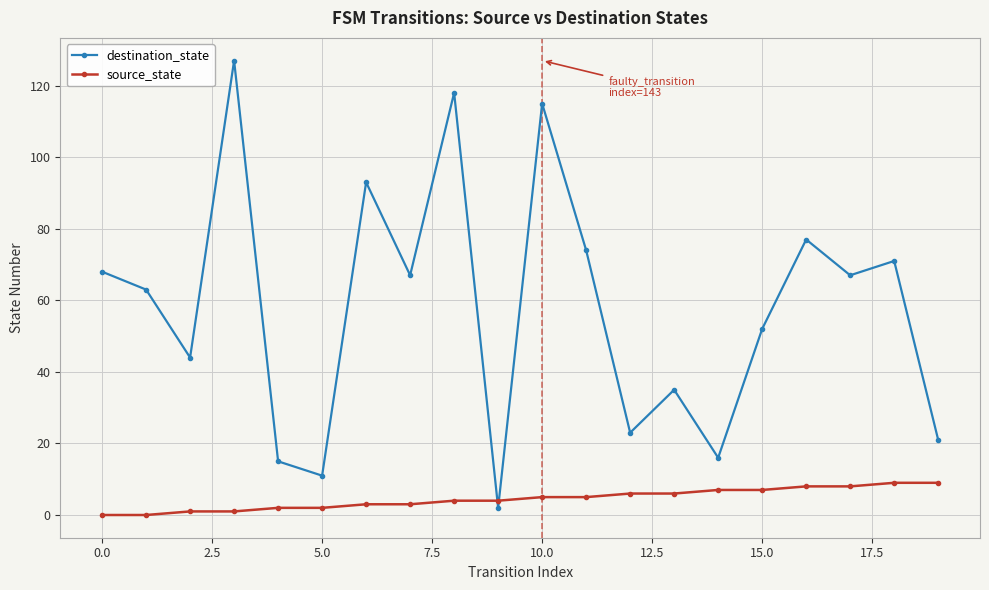

At how many categories does at least one series exceed 1?

20